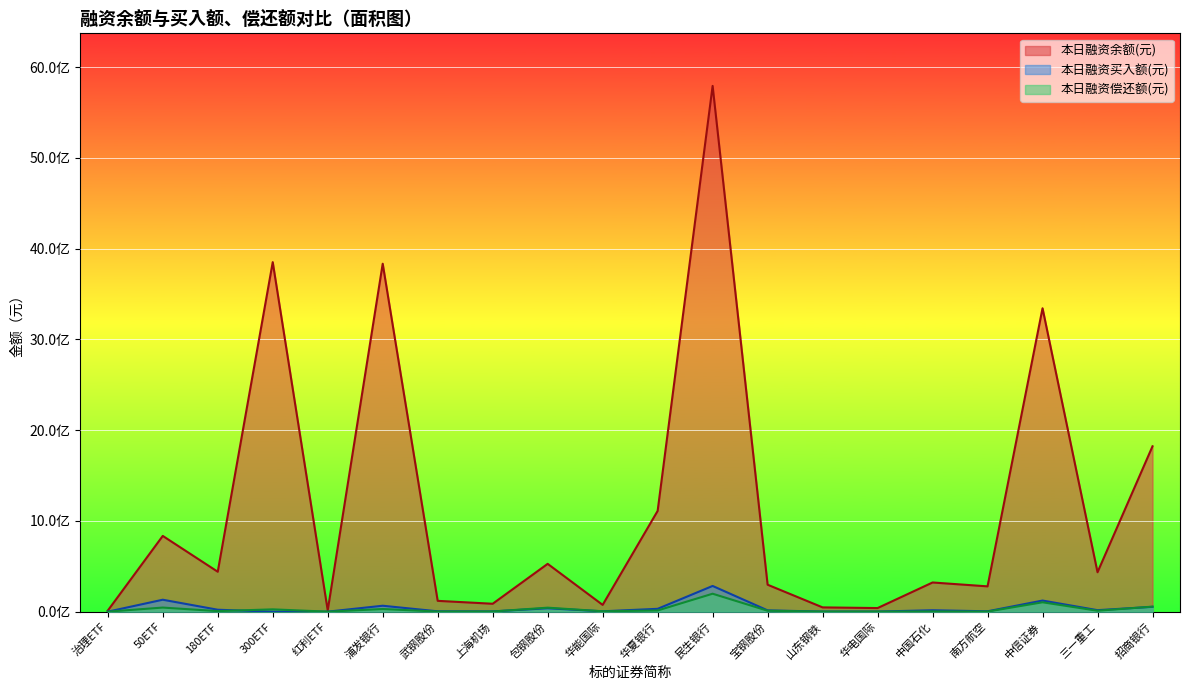

How many interior local peaks does the 本日融资买入额(元) series have?

6